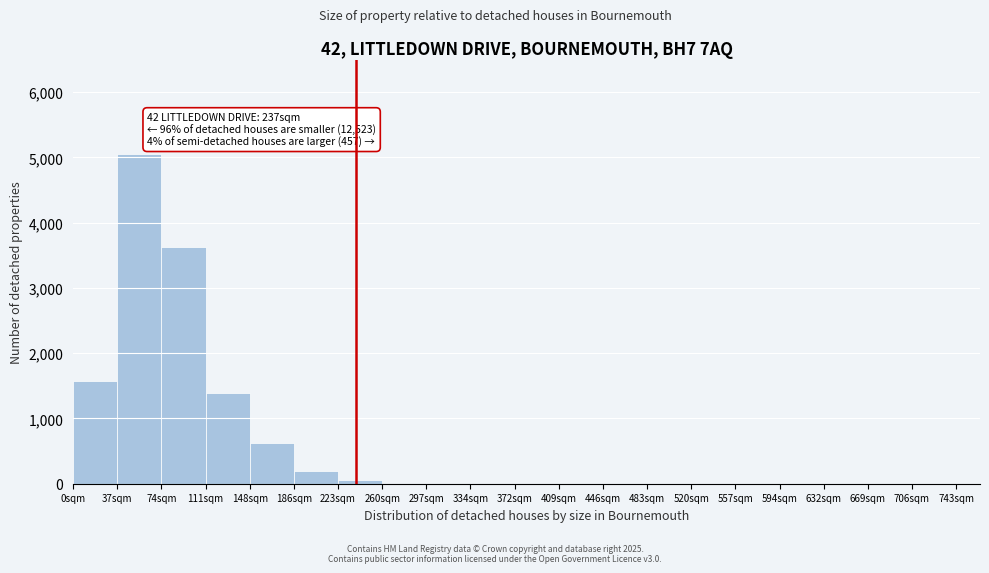

Which range on the x-axis has the tallest bar?

37 to 74